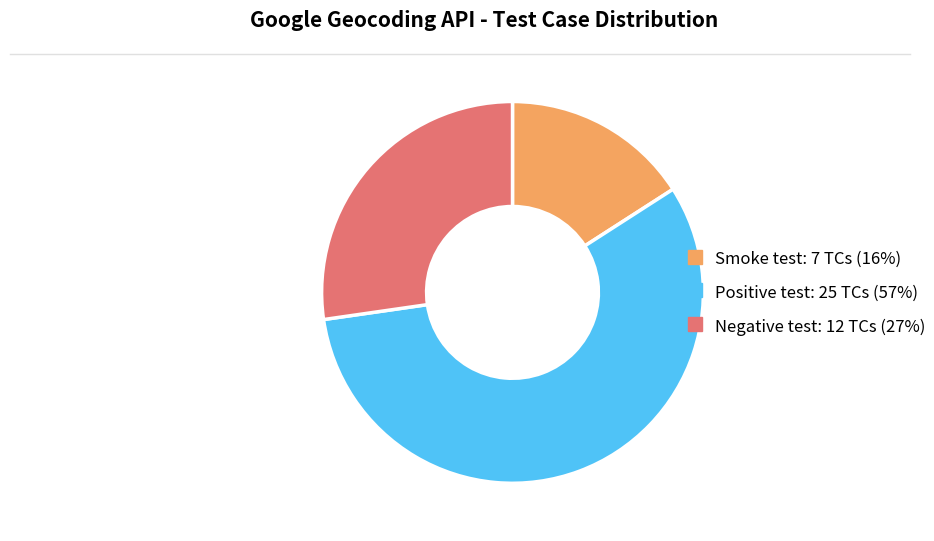

True or false: Positive test accounts for 62% of the total.

False